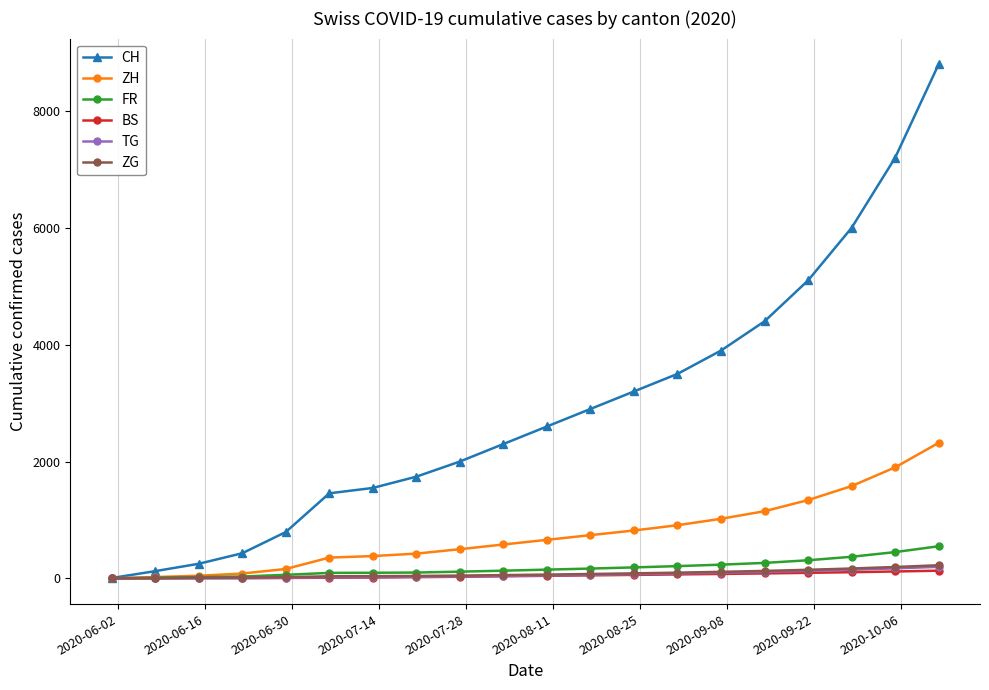

Which series has the largest total across all categories?

CH